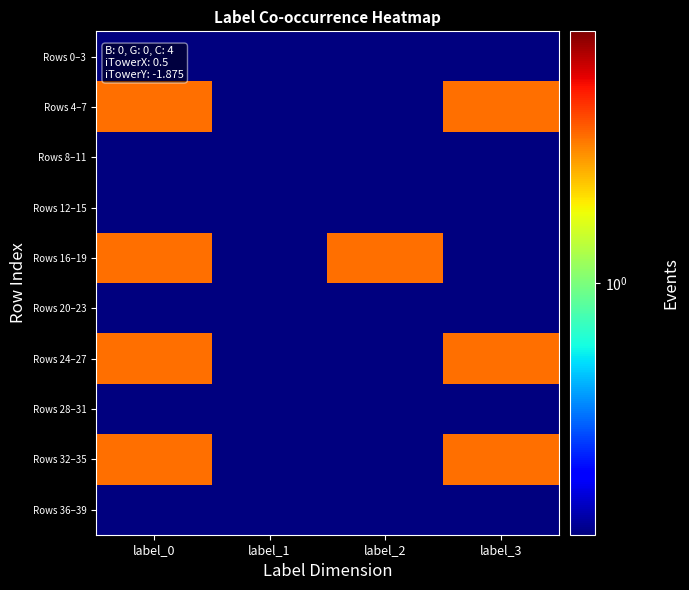

Reading left to right, list all the values displayed in this chart.

Rows 0–3: label_0=0.5	label_1=0.5	label_2=0.5	label_3=0.5
Rows 4–7: label_0=1.5	label_1=0.5	label_2=0.5	label_3=1.5
Rows 8–11: label_0=0.5	label_1=0.5	label_2=0.5	label_3=0.5
Rows 12–15: label_0=0.5	label_1=0.5	label_2=0.5	label_3=0.5
Rows 16–19: label_0=1.5	label_1=0.5	label_2=1.5	label_3=0.5
Rows 20–23: label_0=0.5	label_1=0.5	label_2=0.5	label_3=0.5
Rows 24–27: label_0=1.5	label_1=0.5	label_2=0.5	label_3=1.5
Rows 28–31: label_0=0.5	label_1=0.5	label_2=0.5	label_3=0.5
Rows 32–35: label_0=1.5	label_1=0.5	label_2=0.5	label_3=1.5
Rows 36–39: label_0=0.5	label_1=0.5	label_2=0.5	label_3=0.5